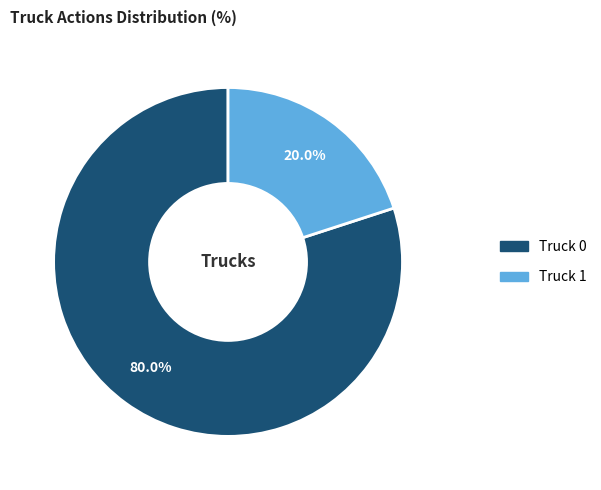

What is the majority slice?

Truck 0